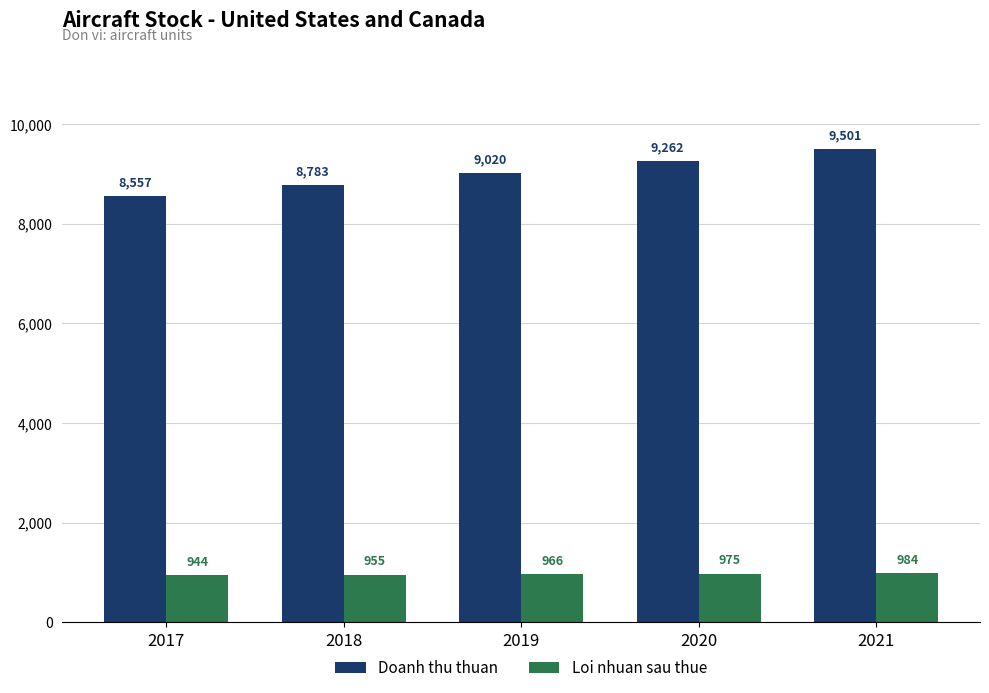

At which category is the sum across all series the highest?

2021